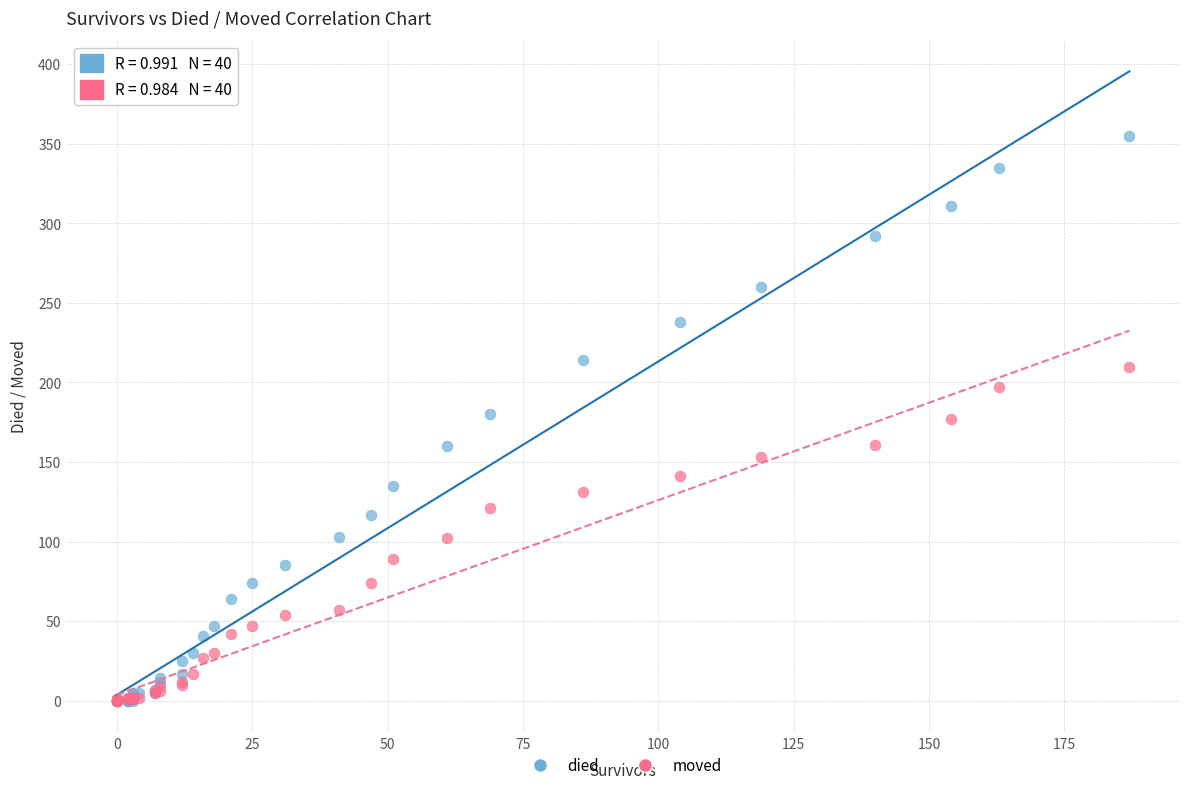

What are all the series names shown in the legend?

died, moved